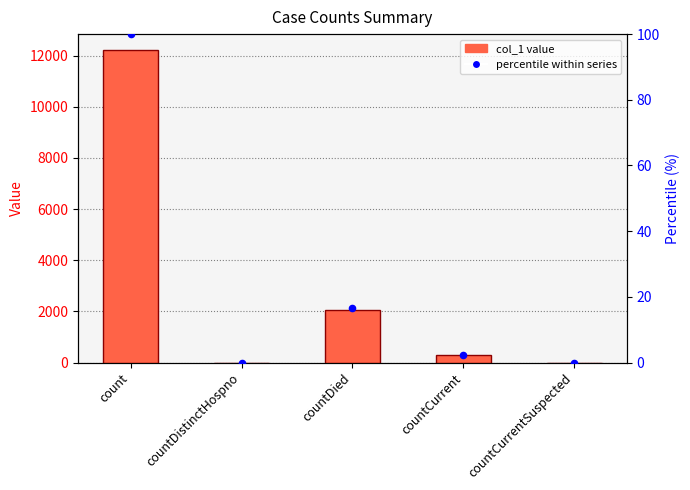

Which series reaches the maximum Y coordinate?

col_1